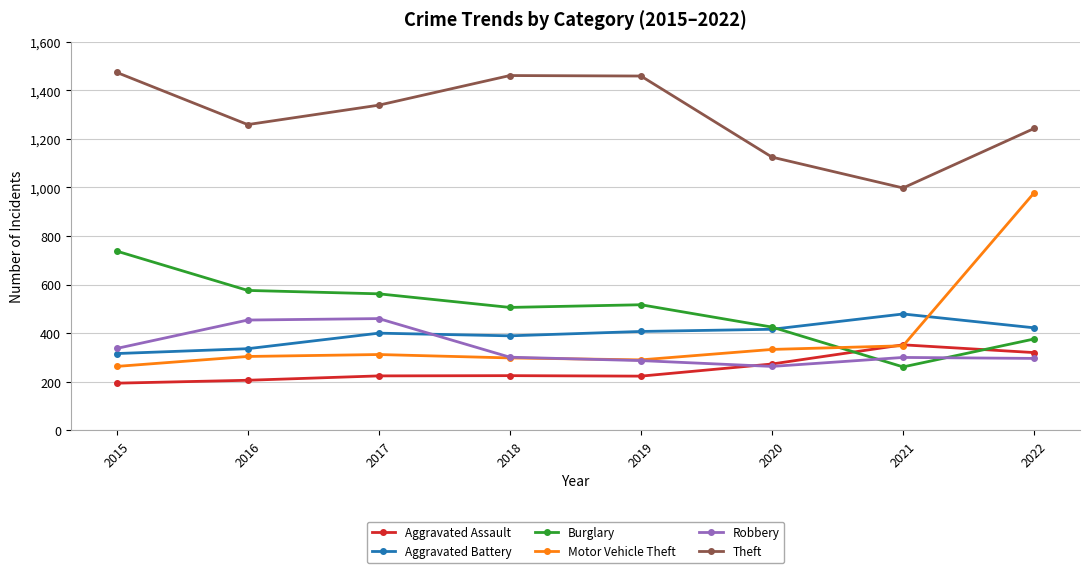

Is it true that Robbery equals 454 at 2016?

True